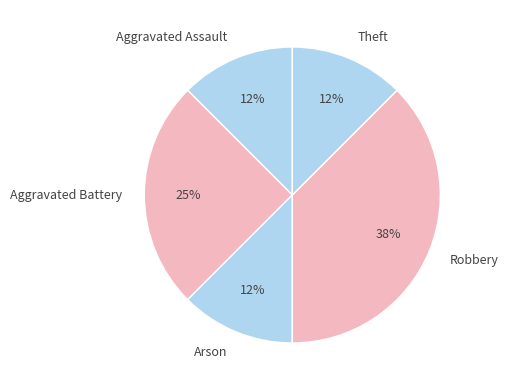

How many slices are in this pie chart?

5